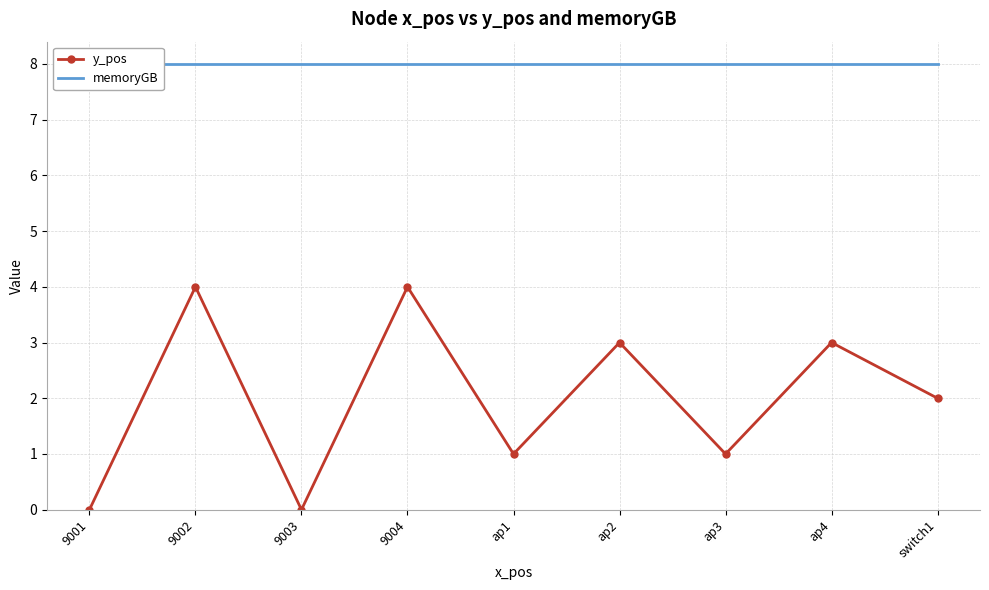

Where is memoryGB nearest to the value 8?

9001